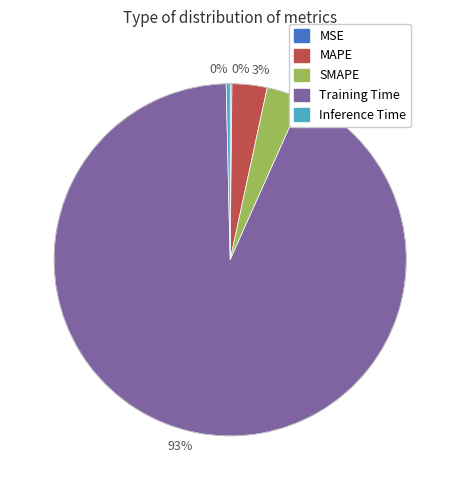

To the nearest percent, what is the average slice percentage?

20%